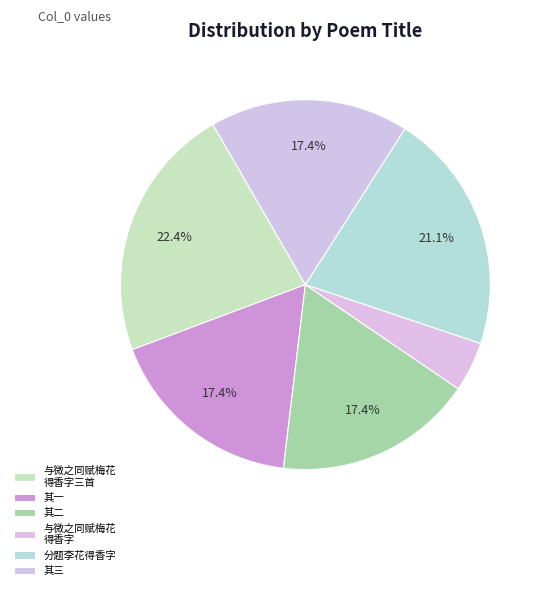

How many segments does this pie chart have?

6